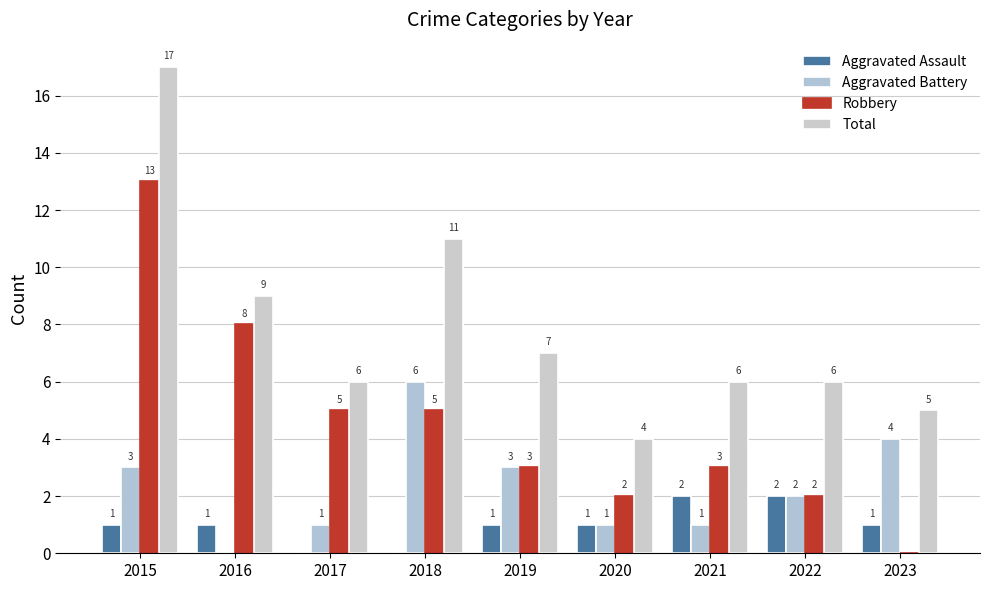

List the series in order of their peak value, lowest first.

Aggravated Assault, Aggravated Battery, Robbery, Total